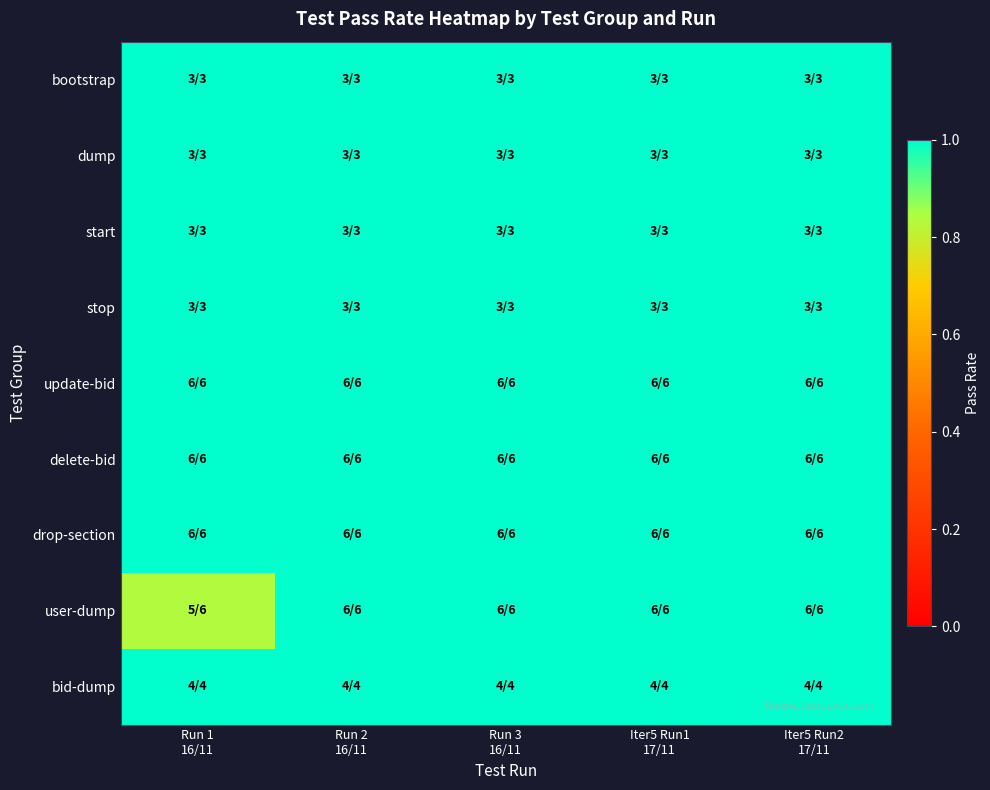

At which category is the sum across all series the highest?

Run 2
16/11